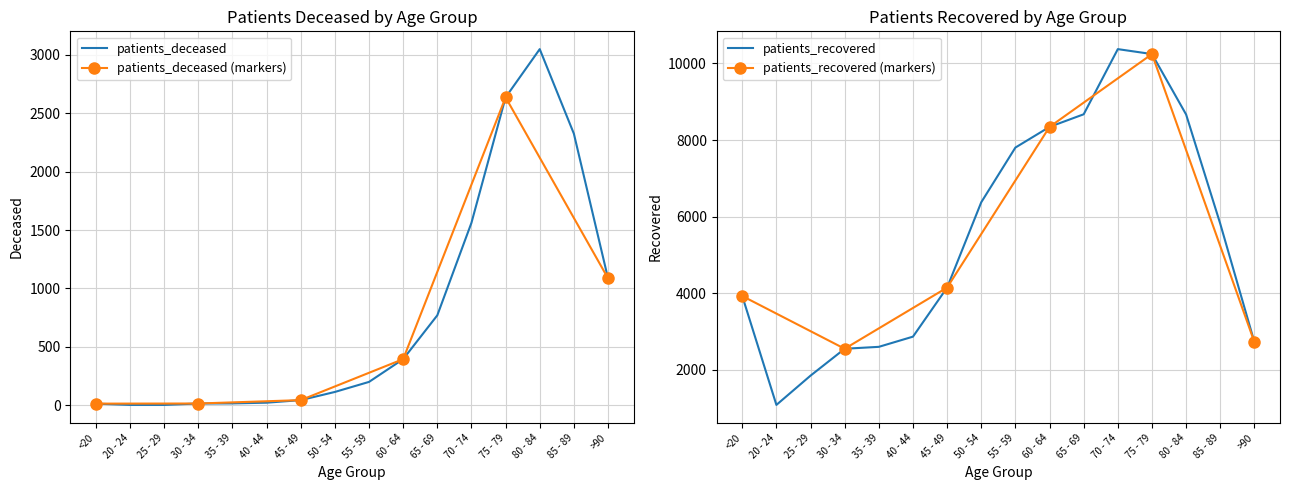

List the labels in order of patients_deceased value, smallest first.

20 - 24, 25 - 29, <20, 30 - 34, 35 - 39, 40 - 44, 45 - 49, 50 - 54, 55 - 59, 60 - 64, 65 - 69, >90, 70 - 74, 85 - 89, 75 - 79, 80 - 84